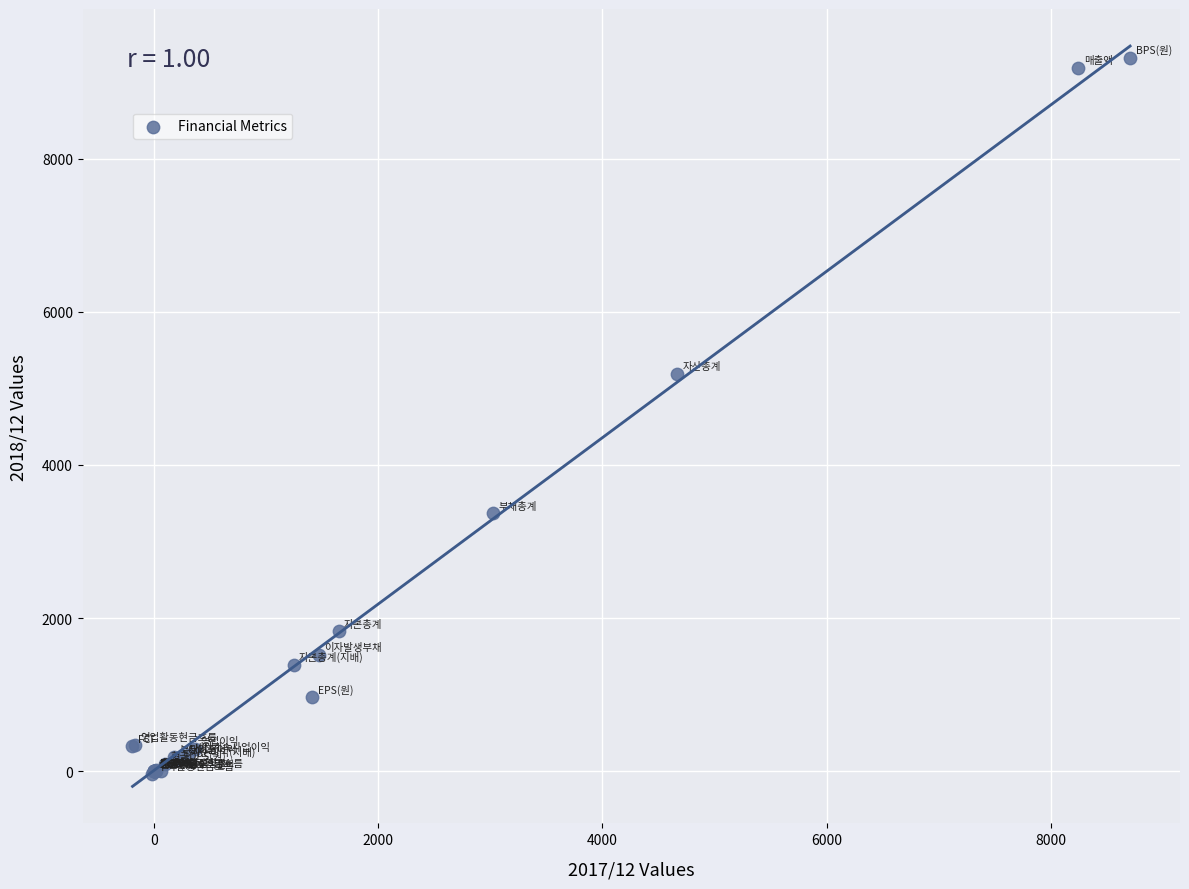

What Y value in the scatter plot is closest to 4642?

5194.0